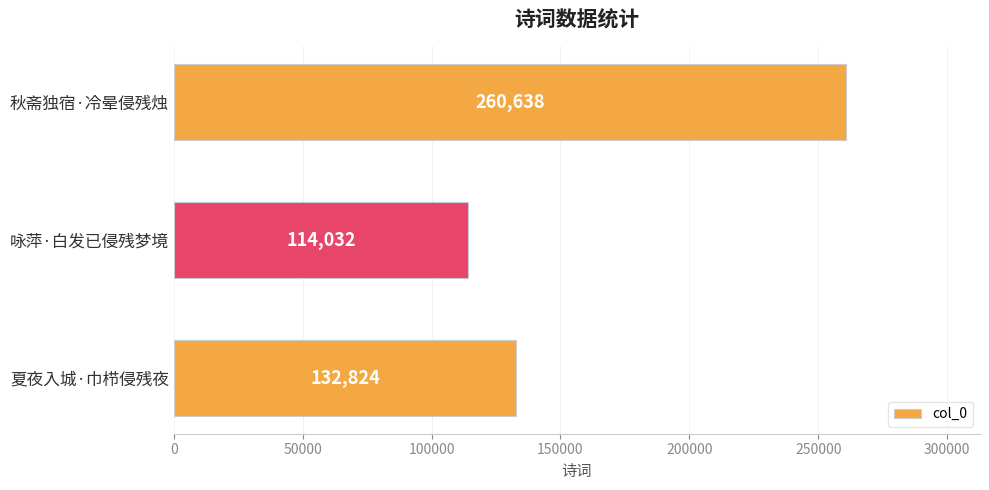

How many bars are there in total?

3